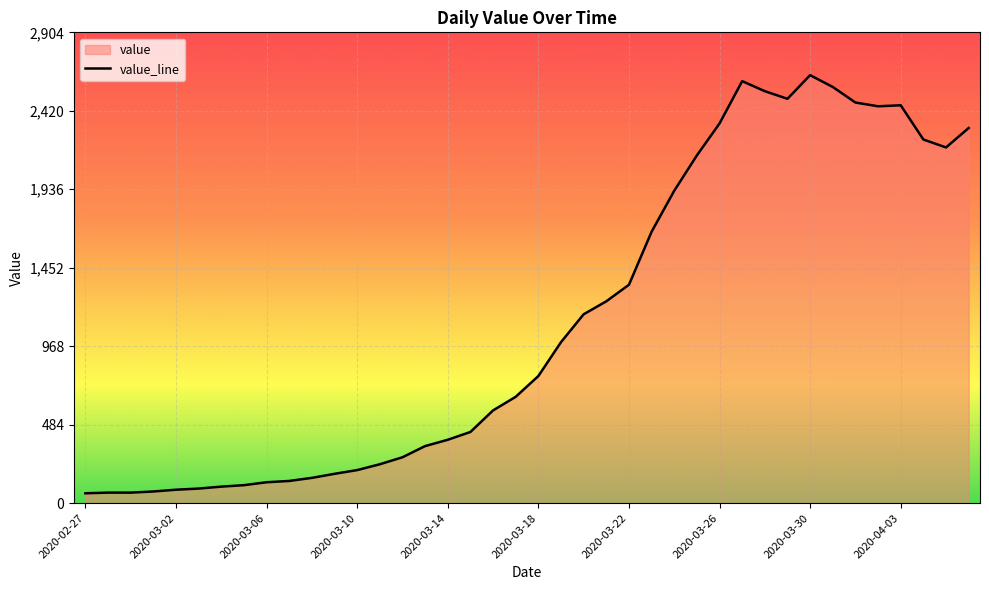

What is the difference between the maximum and minimum values?

2579